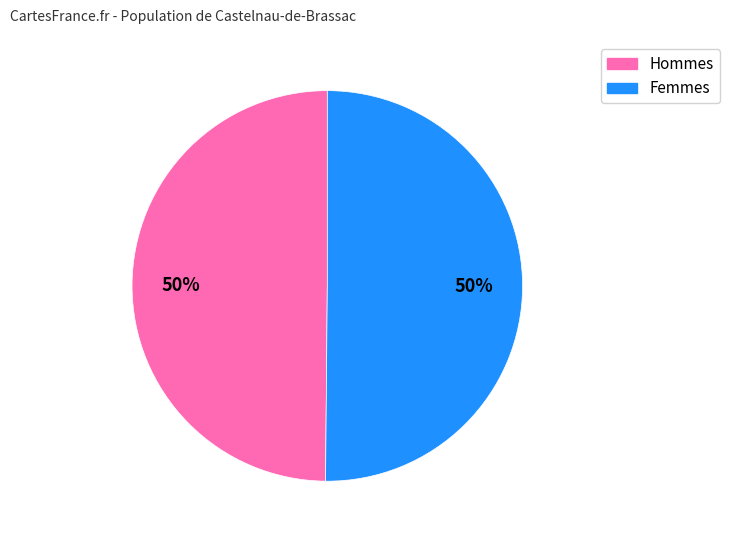

To the nearest percent, what is the average slice percentage?

50%